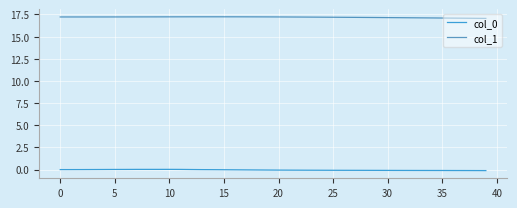

True or false: col_0 and col_1 intersect in this chart.

False